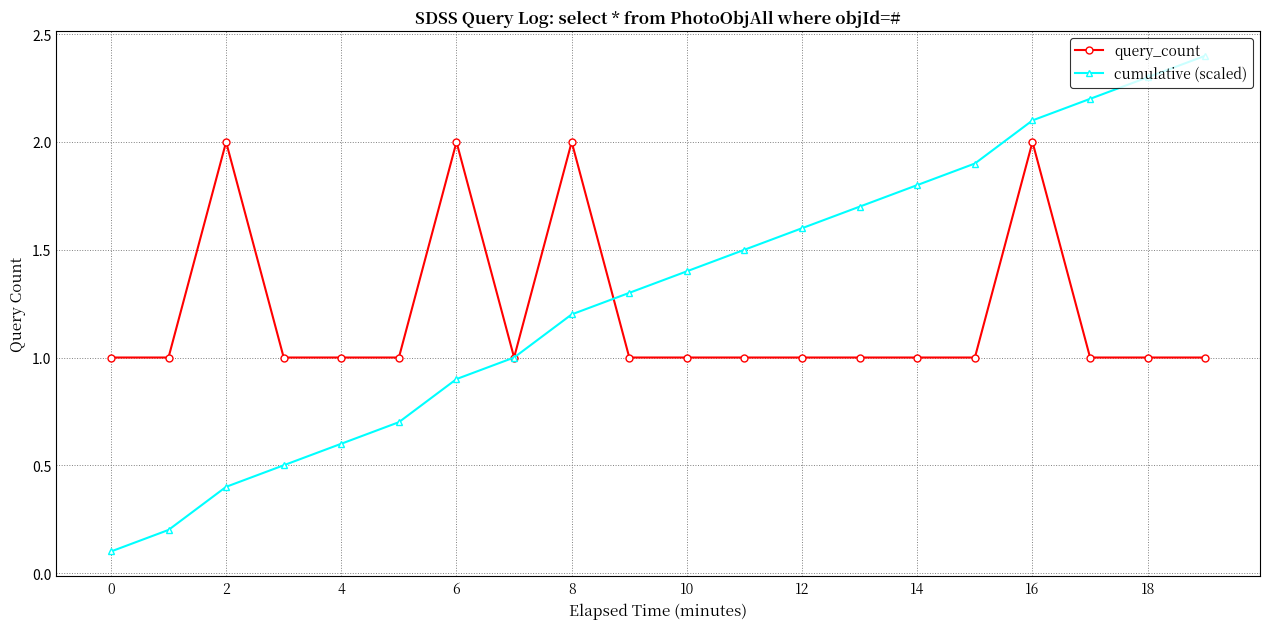

Reading left to right, list all the values displayed in this chart.

query_count: 1.0	1.0	2.0	1.0	1.0	1.0	2.0	1.0	2.0	1.0	1.0	1.0	1.0	1.0	1.0	1.0	2.0	1.0	1.0	1.0
cumulative (scaled): 0.1	0.2	0.4	0.5	0.6	0.7	0.9	1.0	1.2	1.3	1.4	1.5	1.6	1.7	1.8	1.9	2.1	2.2	2.3	2.4